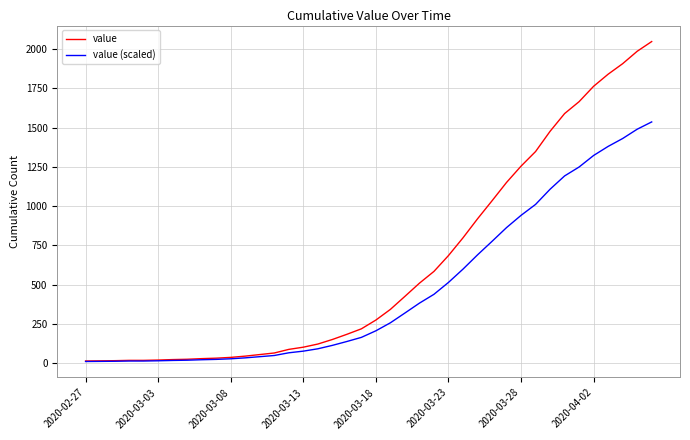

Which series has the largest range (max minus min)?

value